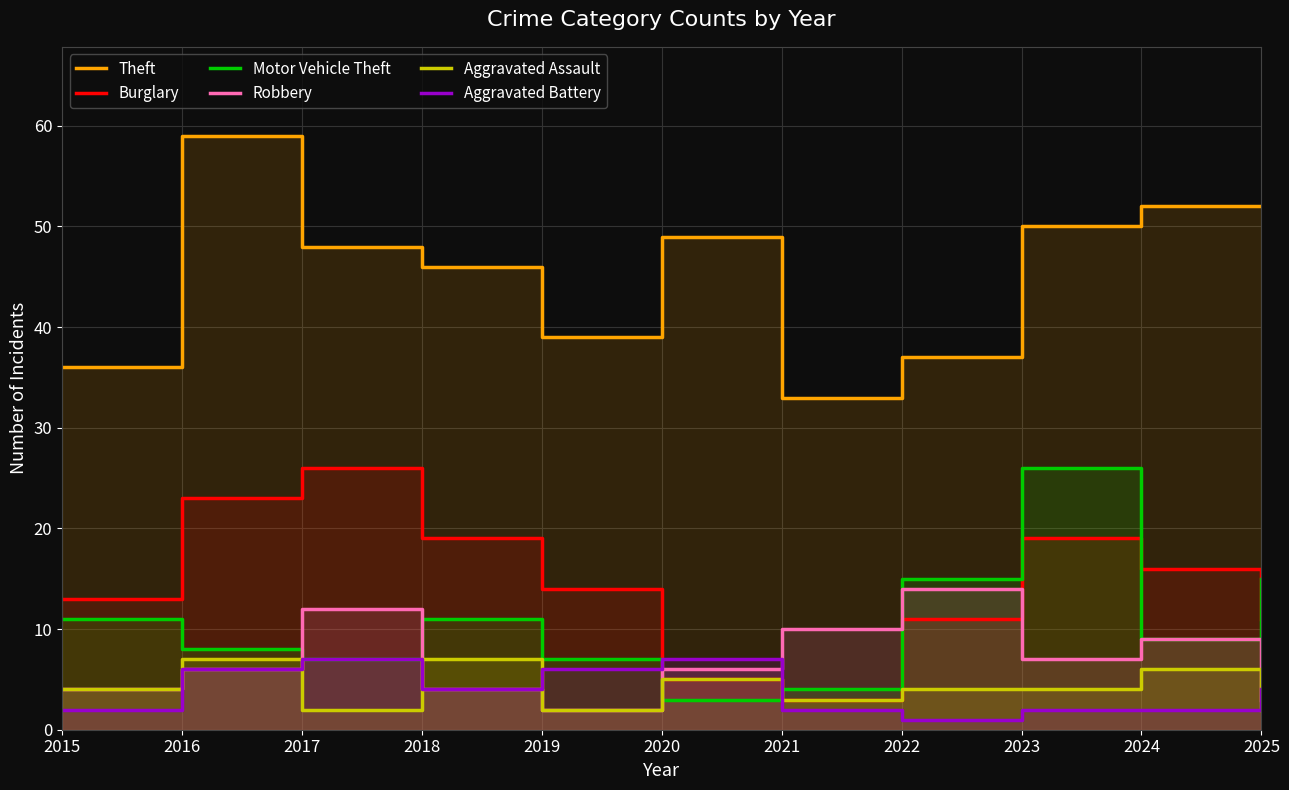

What is the difference between the Aggravated Battery values at 2024 and 2022?

1